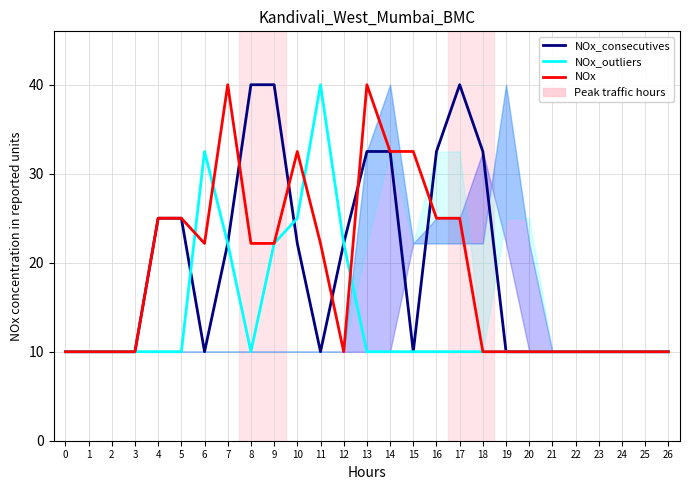

List the series in order of their peak value, lowest first.

NOx_consecutives, NOx_outliers, NOx